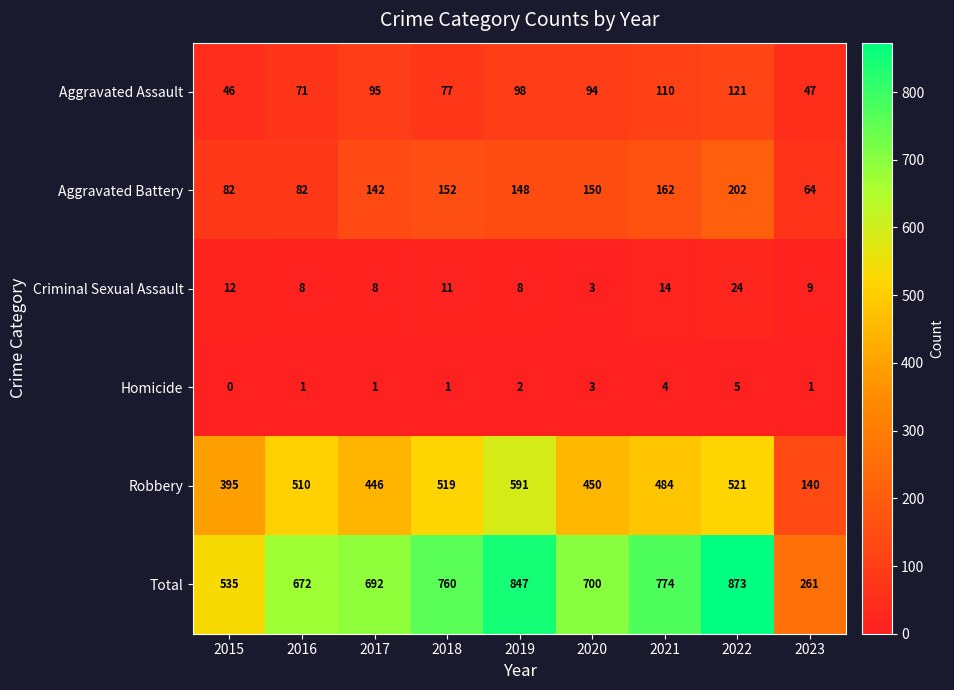

At which category does the chart reach its peak across all series?

2022